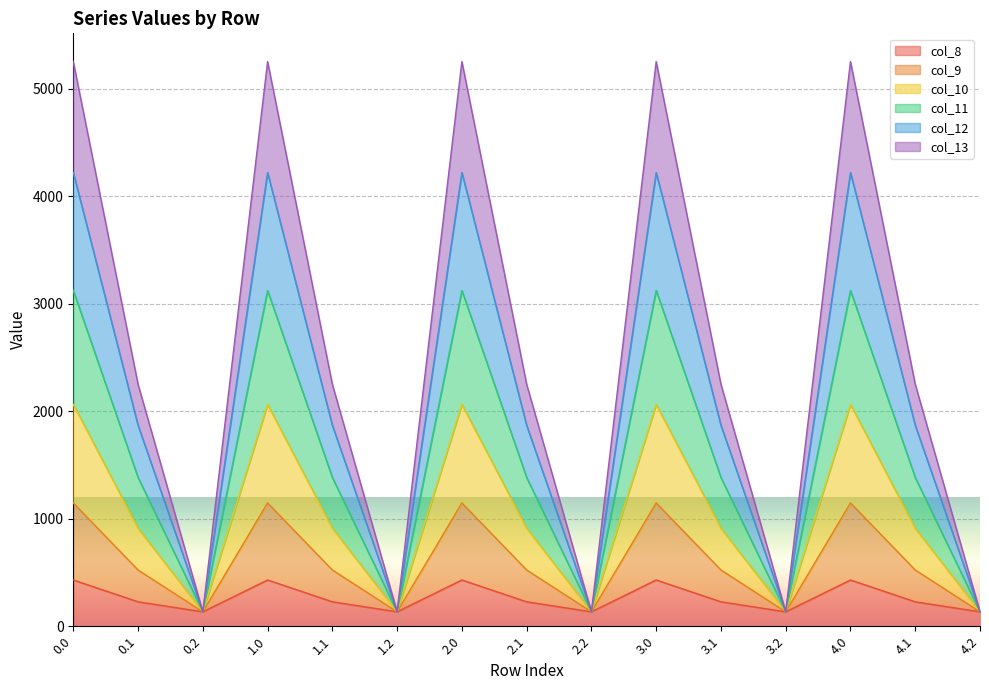

What is the total value across all series at 3.0?

5253.2